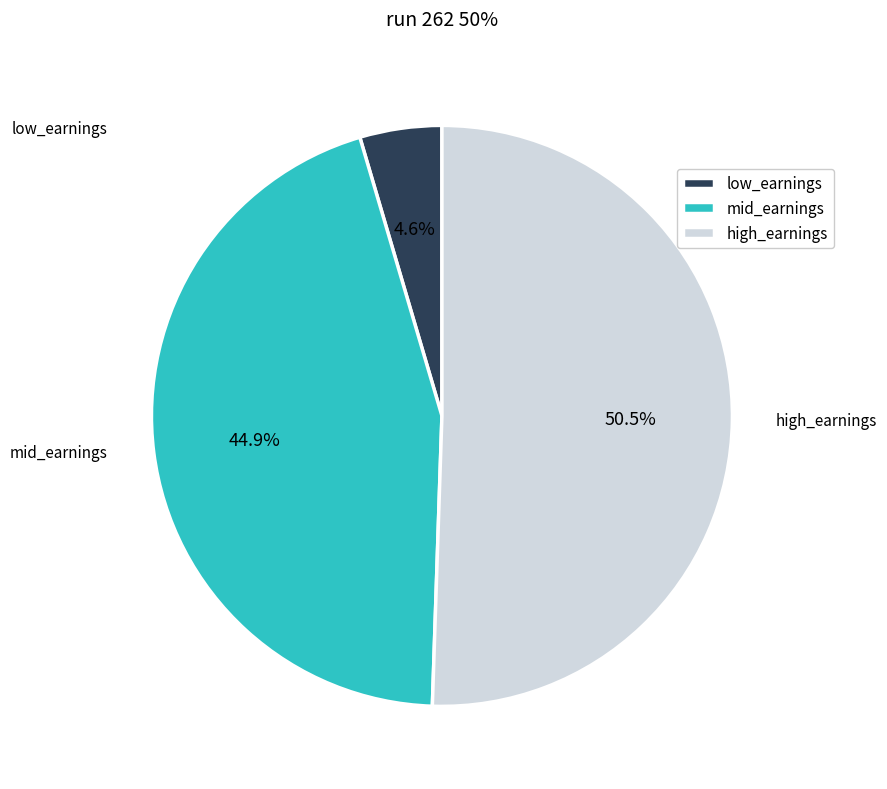

Which category has the biggest portion of the pie?

high_earnings